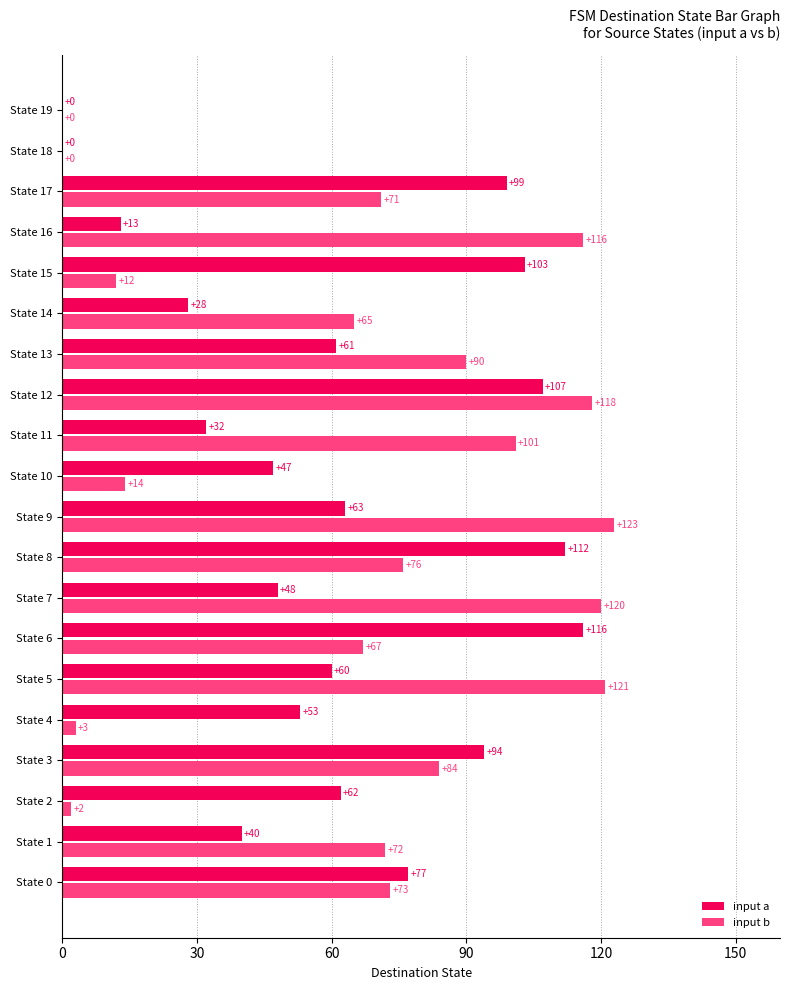

What is the highest value of the input b series?

123